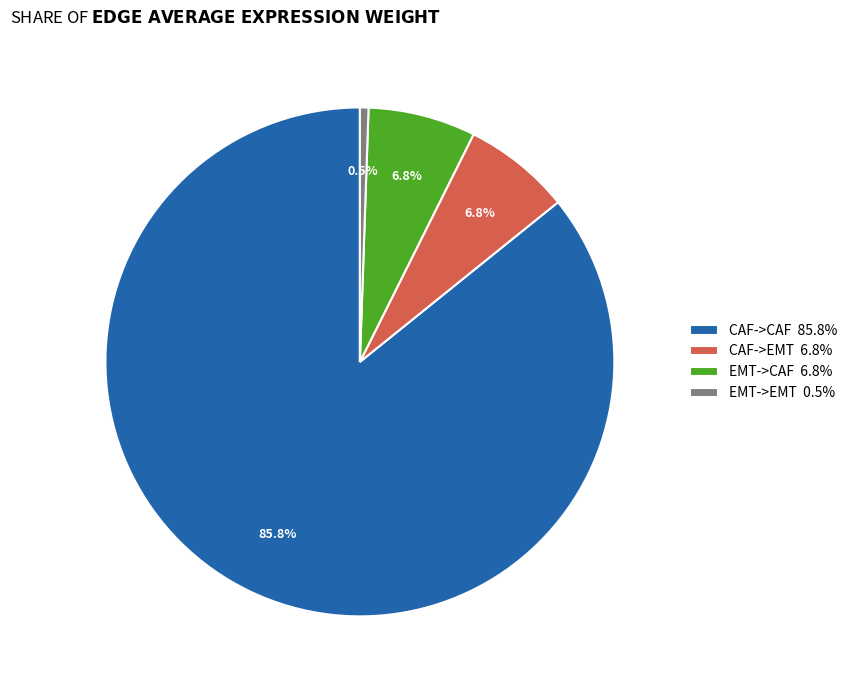

Which category has the smallest portion of the pie?

EMT->EMT